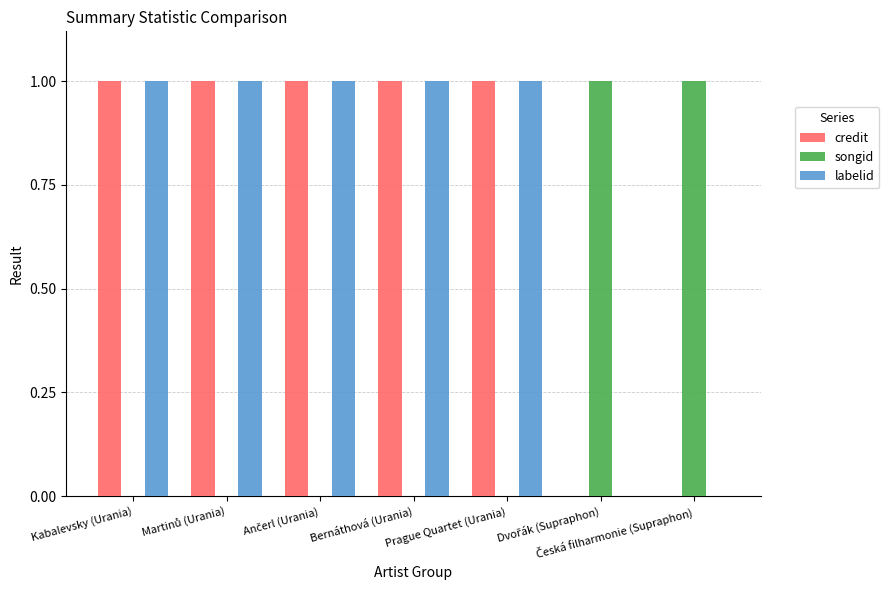

Is the value of credit at Bernáthová (Urania) greater than the value of songid at Bernáthová (Urania)?

Yes